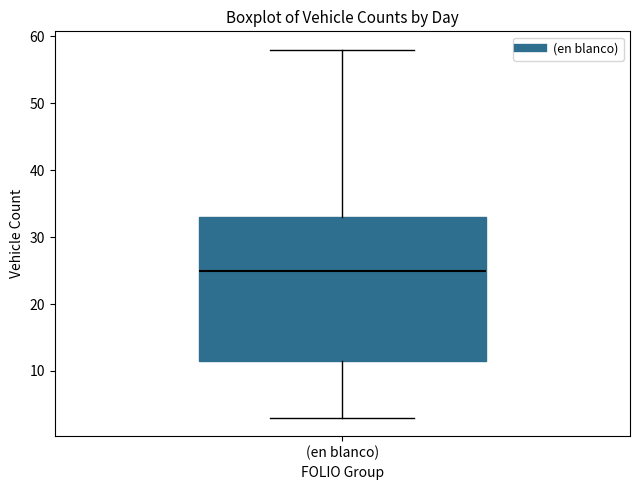

Transcribe this box plot: give where the median line is, the range the box spans, and where the two whiskers end, as read against the y-axis. The values are not printed on the chart, so give them approximately, as read against the axis.

median 25, box 12 to 33, whiskers 3 to 58